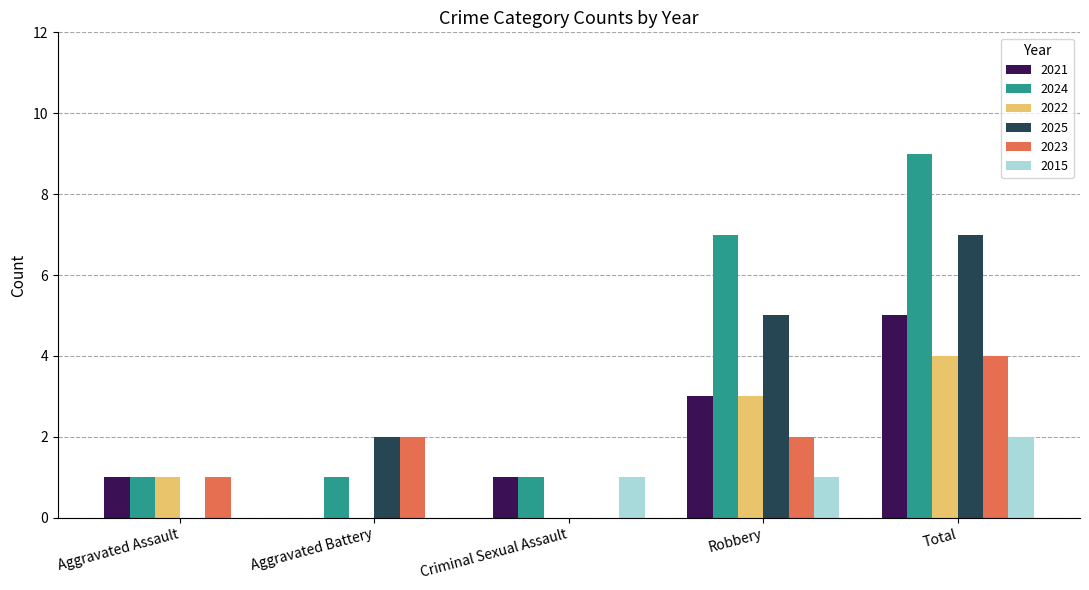

How many categories are shown in the chart?

5